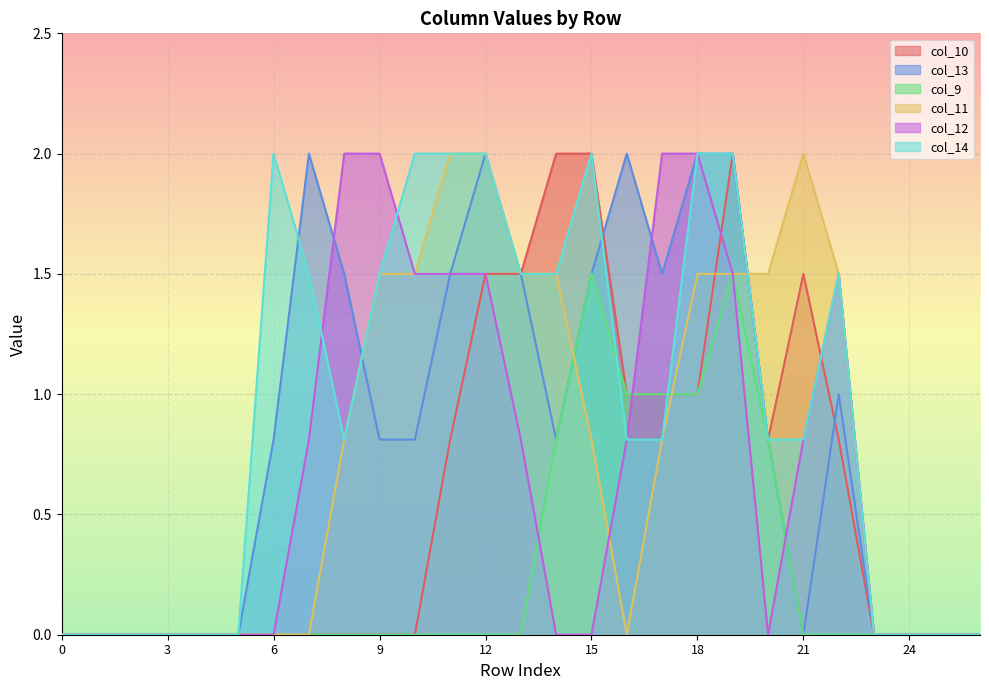

Does the chart display data point markers on the line(s)?

No